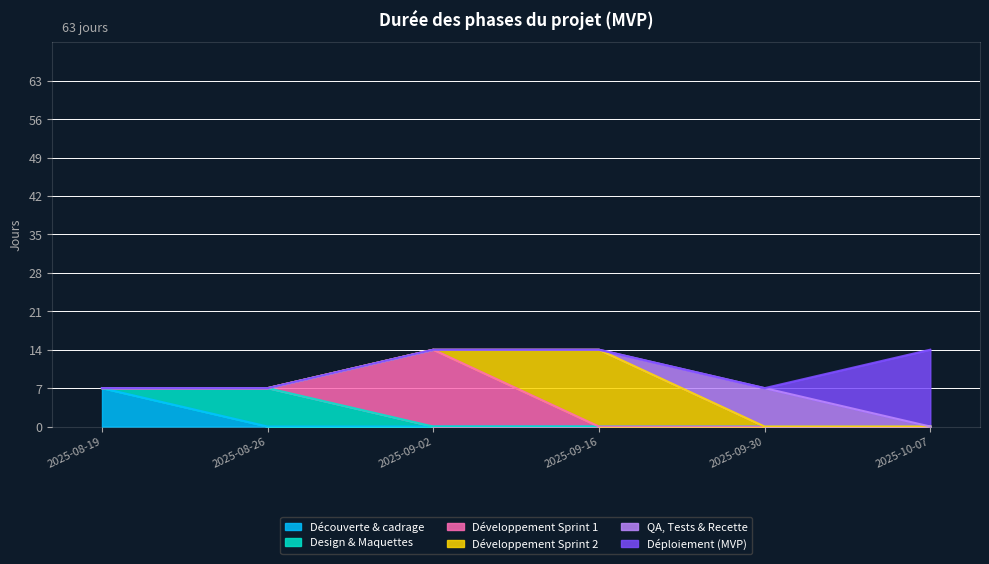

What is the label of the 6th point from the right?

2025-08-19